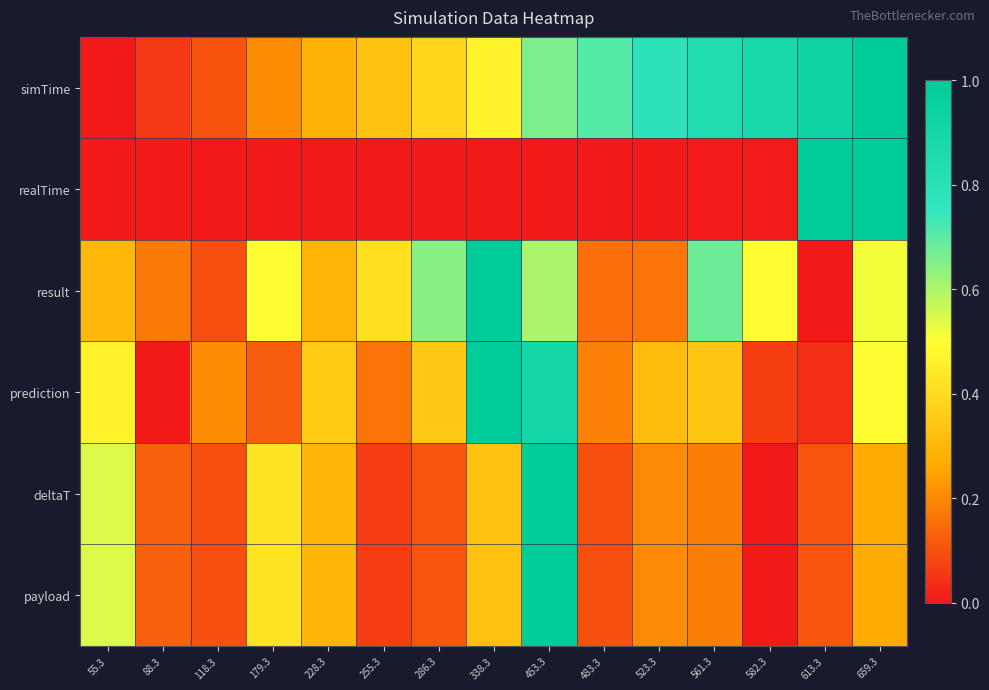

Reading right to left, extract all data points from this chart.

simTime: 659.3=1.0	613.3=0.9	582.3=0.9	561.3=0.8	523.3=0.8	483.3=0.7	453.3=0.7	338.3=0.5	286.3=0.4	255.3=0.3	228.3=0.3	179.3=0.2	118.3=0.1	88.3=0.1	55.3=0.0
realTime: 659.3=1.0	613.3=1.0	582.3=0.0	561.3=0.0	523.3=0.0	483.3=0.0	453.3=0.0	338.3=0.0	286.3=0.0	255.3=0.0	228.3=0.0	179.3=0.0	118.3=0.0	88.3=0.0	55.3=0.0
result: 659.3=0.5	613.3=0.0	582.3=0.5	561.3=0.7	523.3=0.2	483.3=0.2	453.3=0.6	338.3=1.0	286.3=0.6	255.3=0.4	228.3=0.3	179.3=0.5	118.3=0.1	88.3=0.2	55.3=0.3
prediction: 659.3=0.5	613.3=0.0	582.3=0.1	561.3=0.3	523.3=0.3	483.3=0.2	453.3=0.9	338.3=1.0	286.3=0.3	255.3=0.2	228.3=0.4	179.3=0.1	118.3=0.2	88.3=0.0	55.3=0.5
deltaT: 659.3=0.3	613.3=0.1	582.3=0.0	561.3=0.2	523.3=0.2	483.3=0.1	453.3=1.0	338.3=0.3	286.3=0.1	255.3=0.1	228.3=0.3	179.3=0.4	118.3=0.1	88.3=0.1	55.3=0.5
payload: 659.3=0.3	613.3=0.1	582.3=0.0	561.3=0.2	523.3=0.2	483.3=0.1	453.3=1.0	338.3=0.3	286.3=0.1	255.3=0.1	228.3=0.3	179.3=0.4	118.3=0.1	88.3=0.1	55.3=0.5